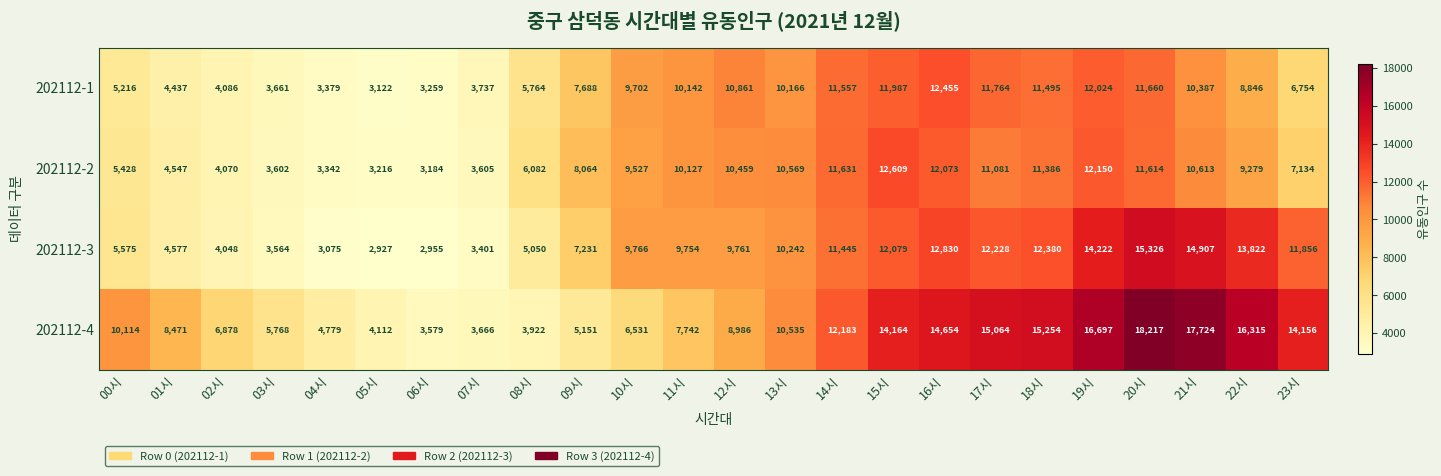

Is it true that 202112-2 equals 12150 at 19시?

True